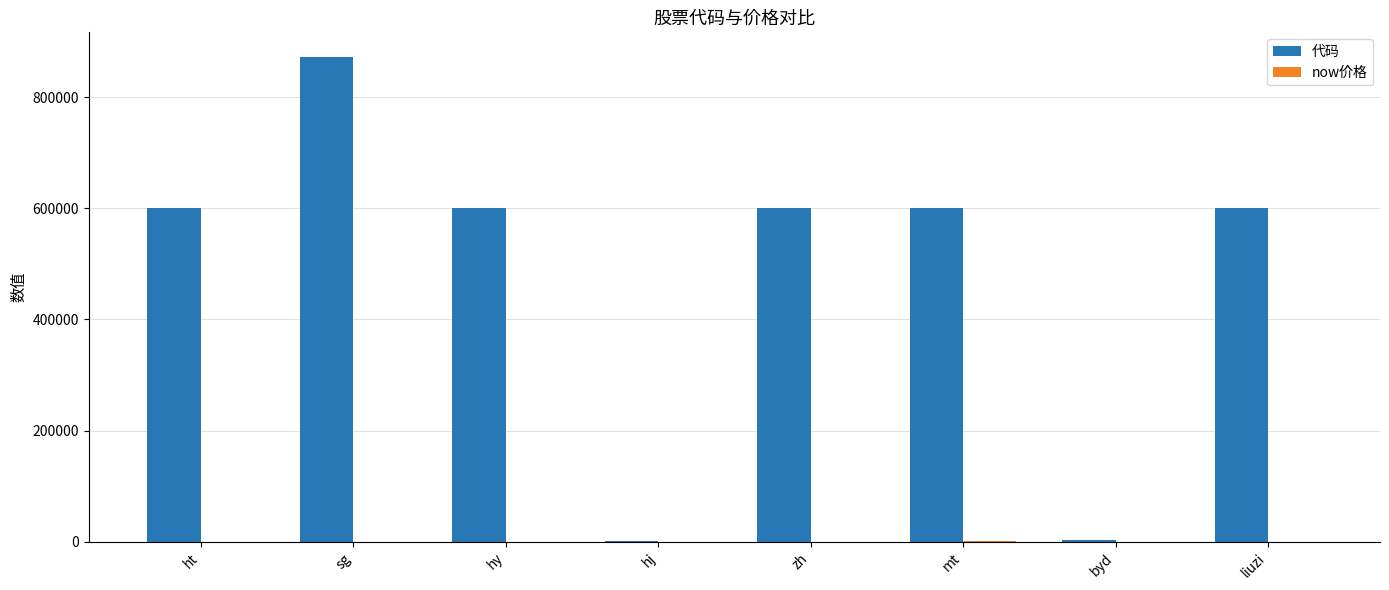

Between sg and hj, which series saw the biggest shift?

代码